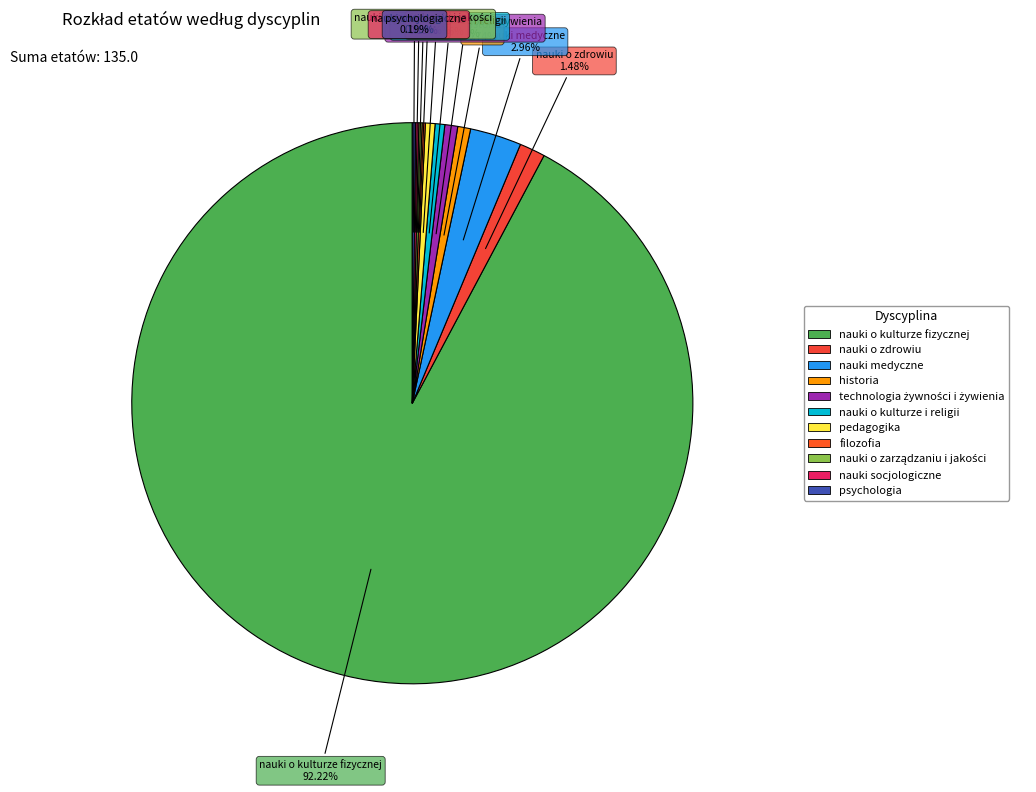

What percentage is the nauki o zdrowiu slice, to the nearest percent?

1%